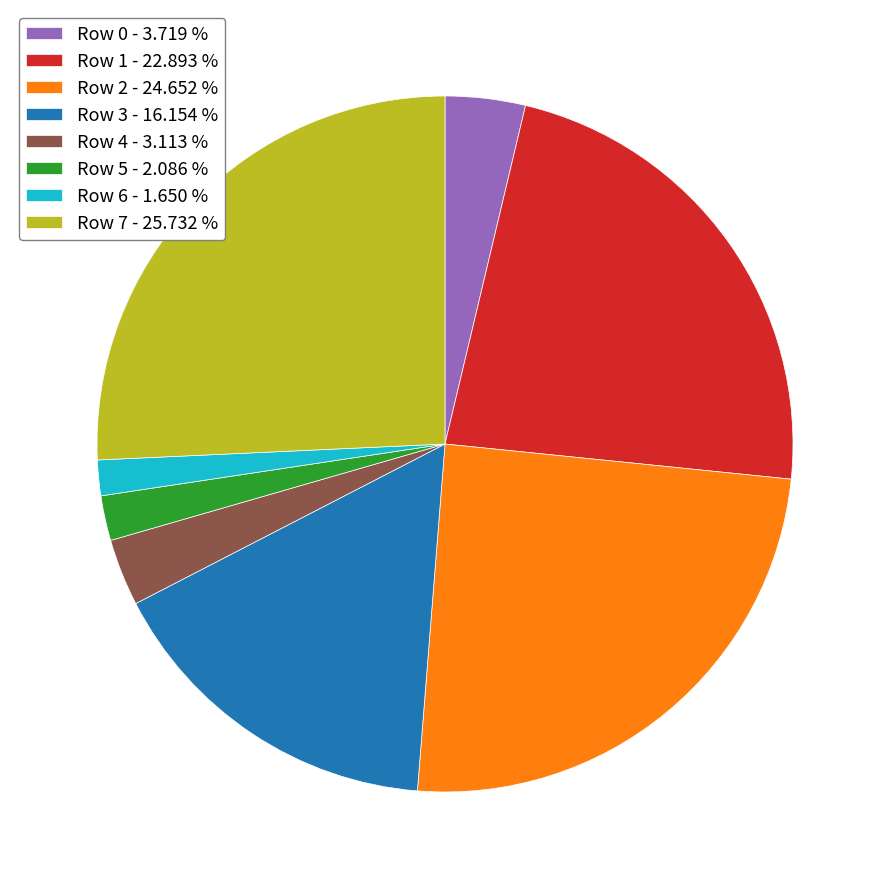

The Row 4 slice represents 12% of the pie. True or false?

False